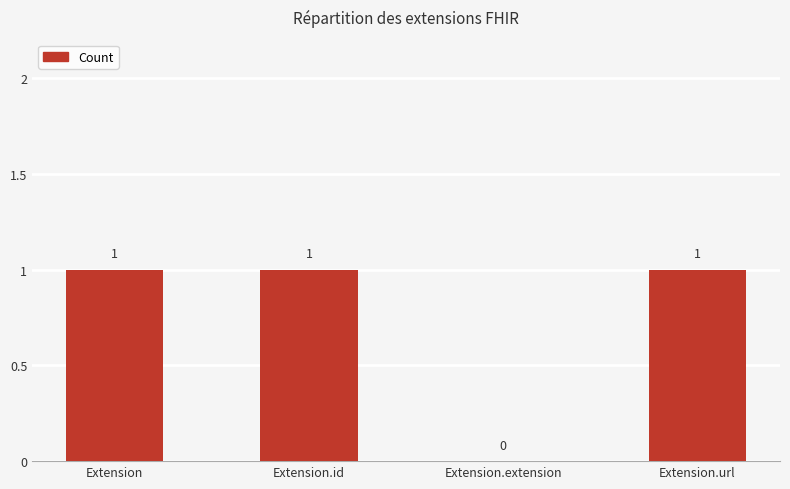

Where is the data nearest to the value 0?

Extension.extension